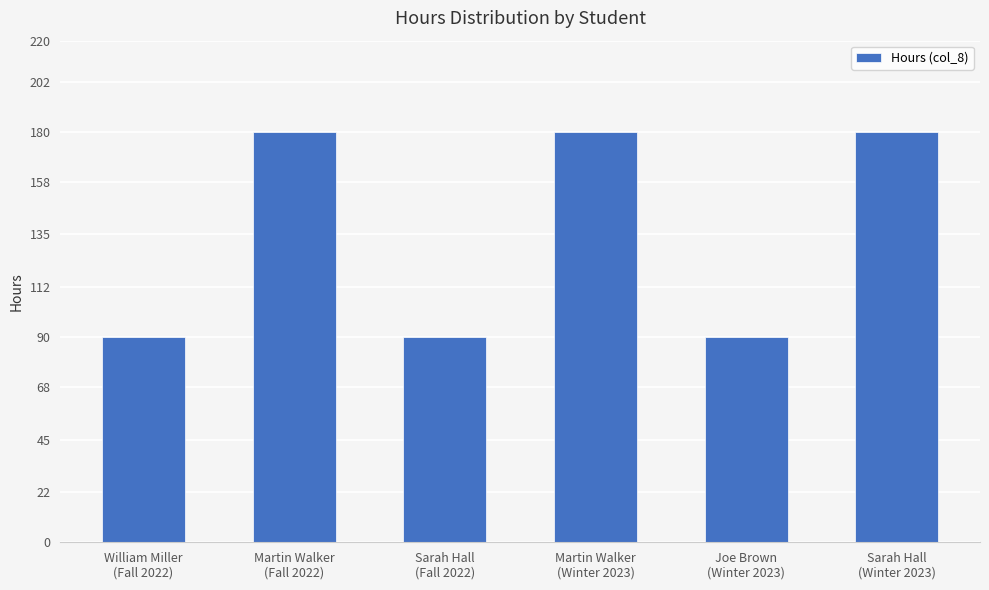

What is the average value?

135